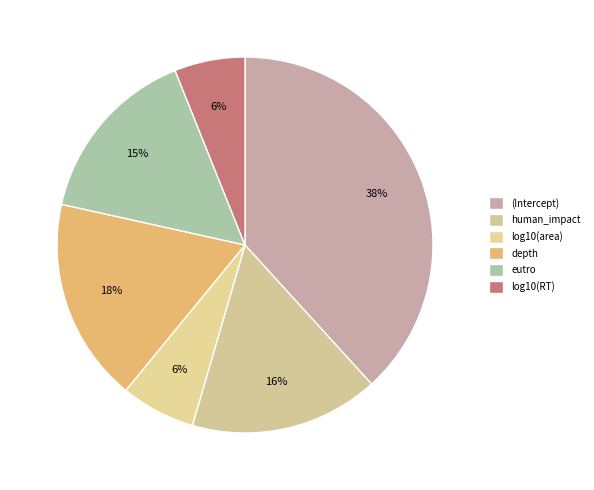

To the nearest percent, what is the difference between the largest and smallest slice percentages?

32%